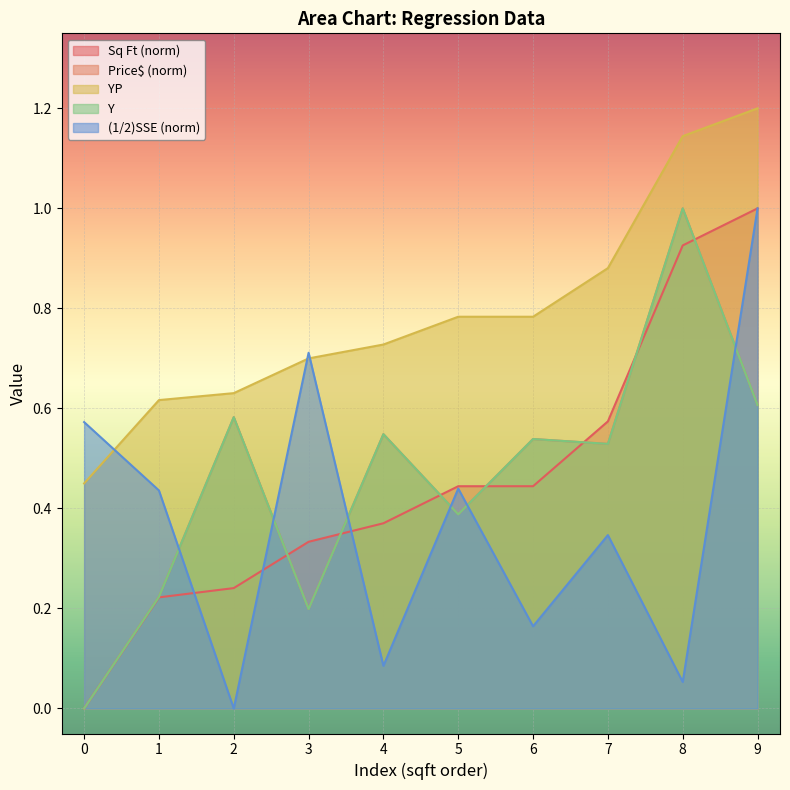

How many positive values does the Price$ series have?

9